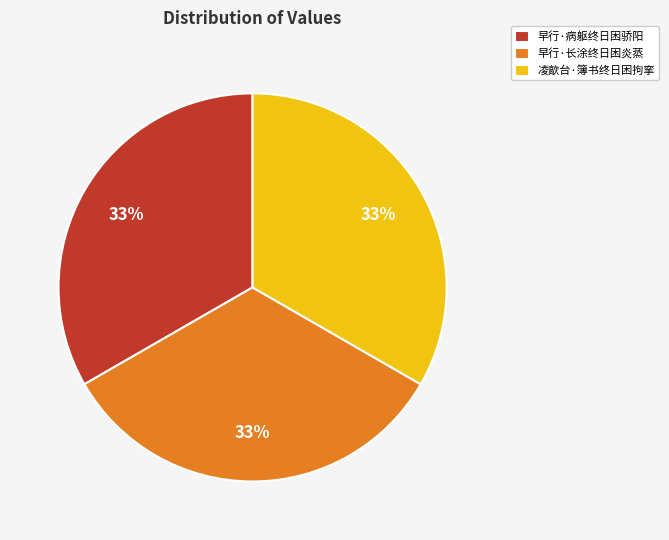

Does 早行·病躯终日困骄阳 represent more than half of the total?

No